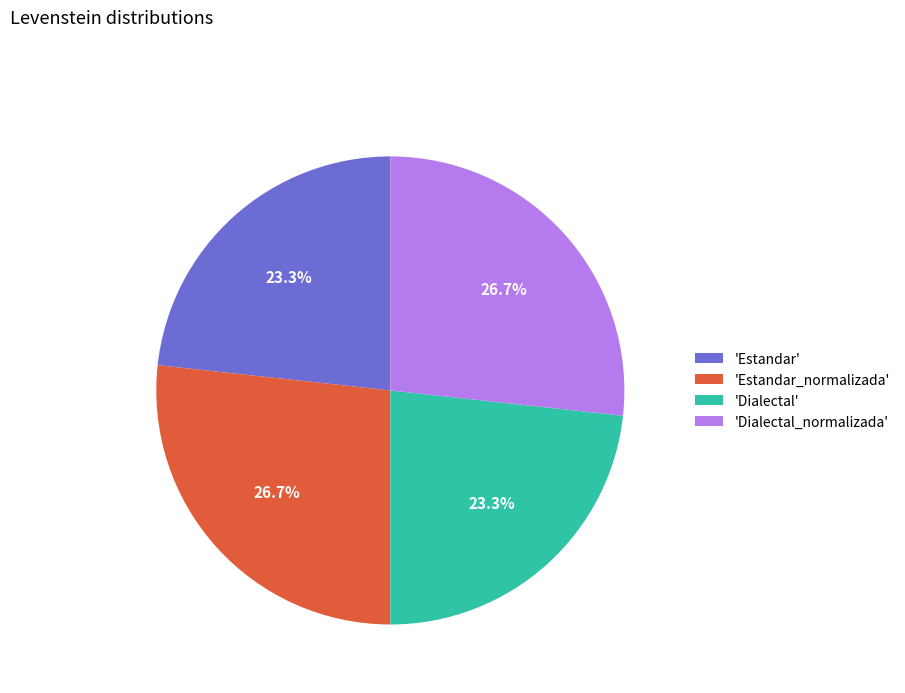

Does 'Dialectal' account for over 50% of the chart?

No